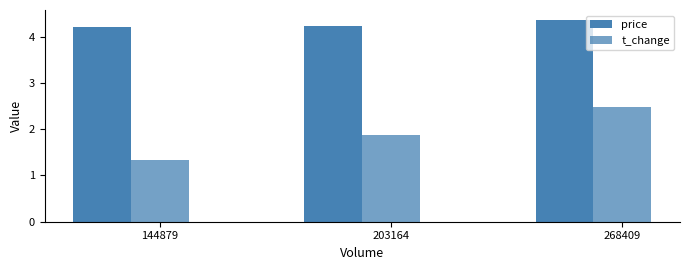

Which series has the widest spread of values?

t_change